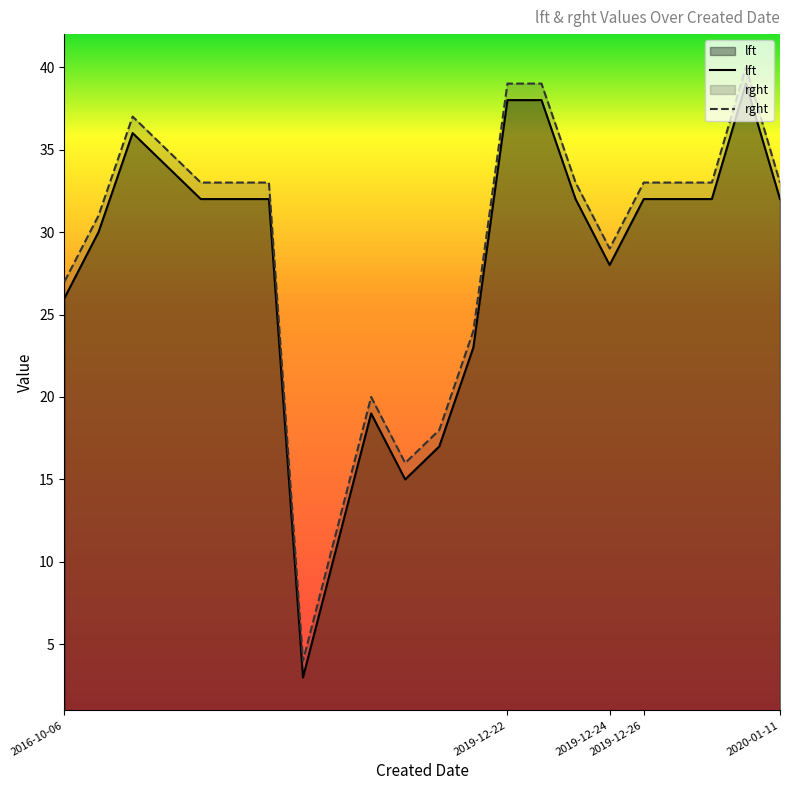

List the series in order of their overall mean, lowest first.

lft, rght